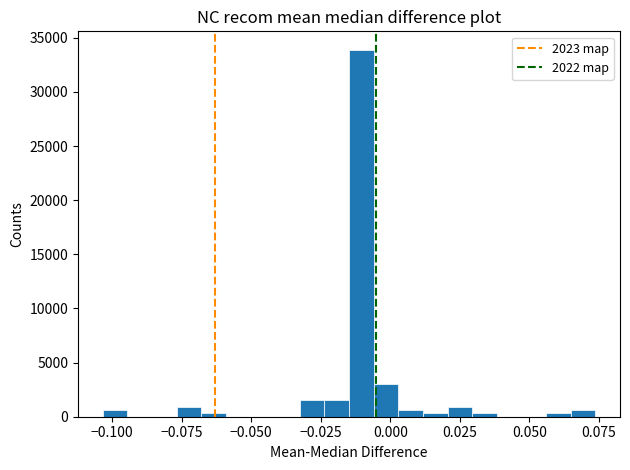

Around what value on the x-axis is the tallest bar? Give the approximate position of its centre, as read against the axis.

-0.010